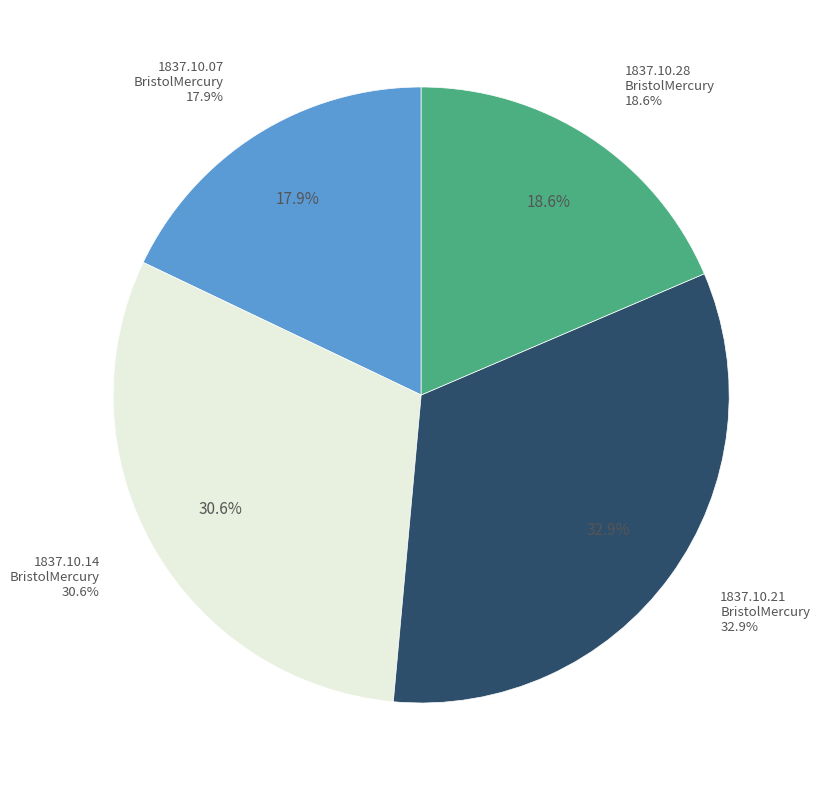

What percentage is the 1837.10.28_BristolMercury slice, to the nearest percent?

19%